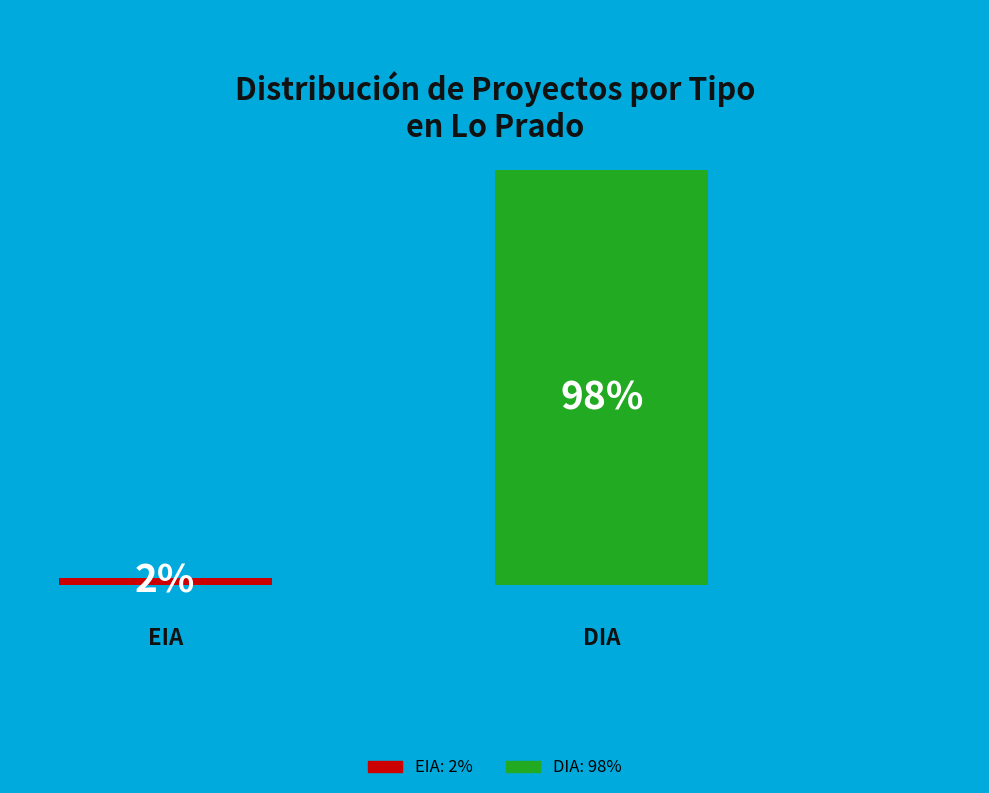

To the nearest percent, what percentage of the pie is DIA?

98%